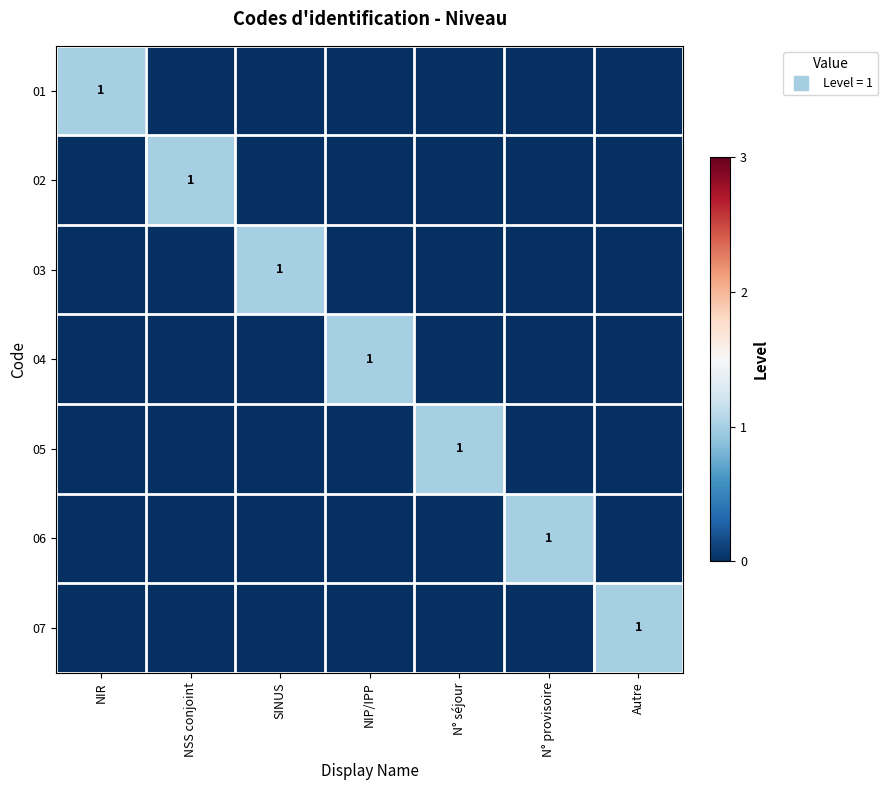

How many values in the 04 series exceed 0?

1